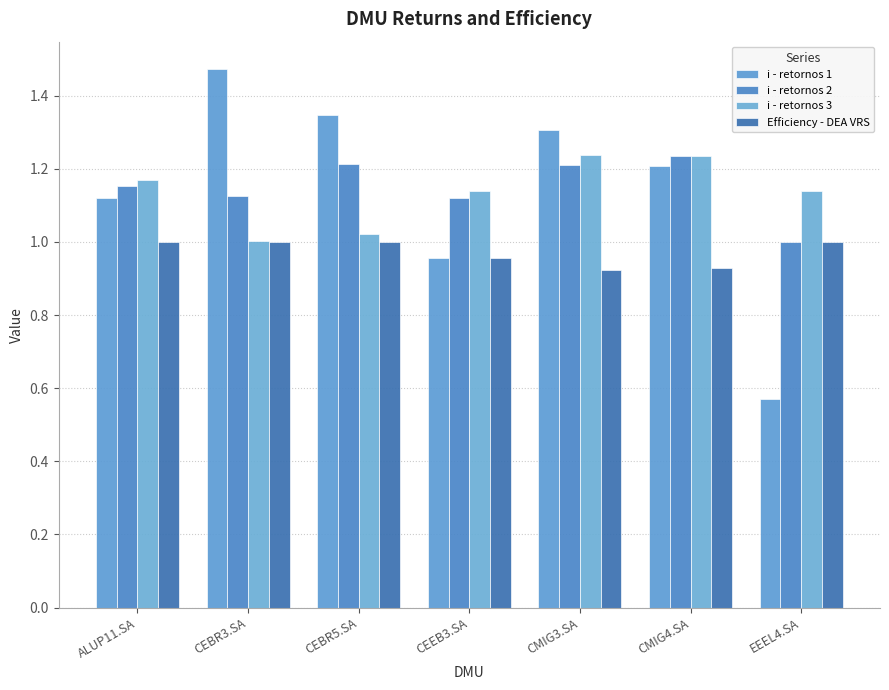

Where is Efficiency - DEA VRS nearest to the value 0?

CMIG3.SA